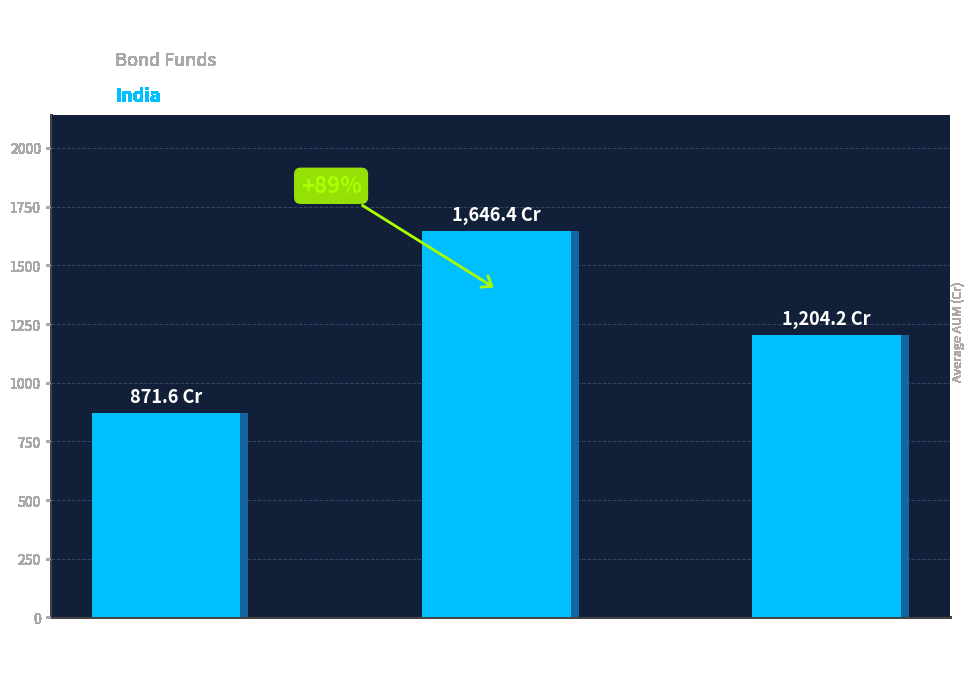

What is the label of the 2nd bar from the right?

Nippon India
Nivesh Lakshya